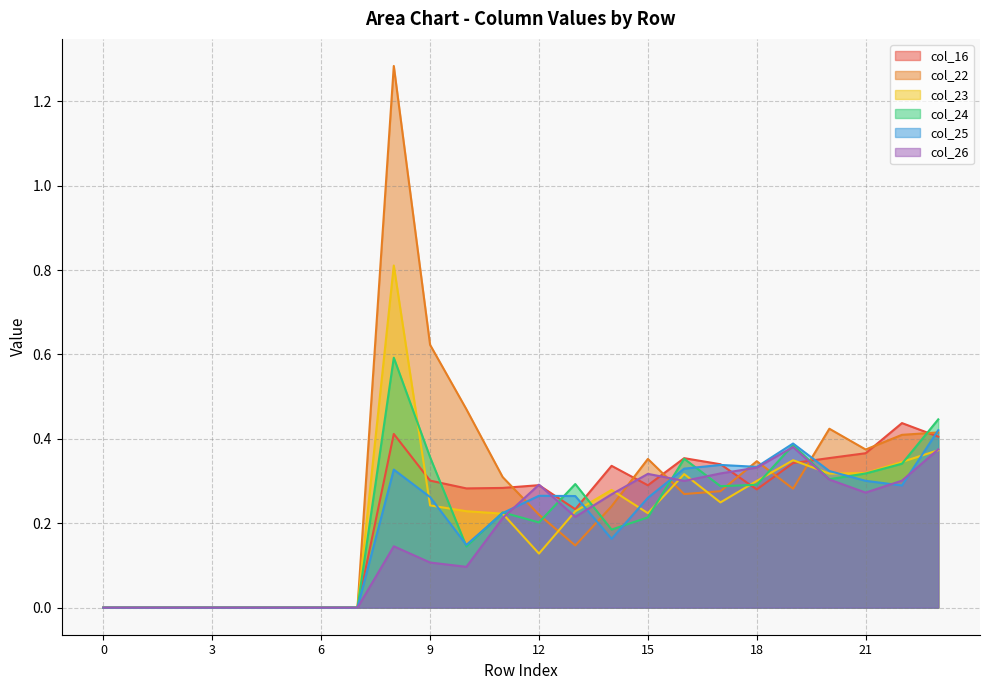

Reading right to left, what are all the values shown in this chart?

col_16: 0.4	0.4	0.4	0.4	0.3	0.3	0.3	0.4	0.3	0.3	0.2	0.3	0.3	0.3	0.3	0.4	0.0	0.0	0.0	0.0	0.0	0.0	0.0	0.0
col_22: 0.4	0.4	0.4	0.4	0.3	0.3	0.3	0.3	0.4	0.2	0.1	0.2	0.3	0.5	0.6	1.3	0.0	0.0	0.0	0.0	0.0	0.0	0.0	0.0
col_23: 0.4	0.3	0.3	0.3	0.3	0.3	0.2	0.3	0.2	0.3	0.2	0.1	0.2	0.2	0.2	0.8	0.0	0.0	0.0	0.0	0.0	0.0	0.0	0.0
col_24: 0.4	0.3	0.3	0.3	0.4	0.3	0.3	0.4	0.2	0.2	0.3	0.2	0.2	0.1	0.4	0.6	0.0	0.0	0.0	0.0	0.0	0.0	0.0	0.0
col_25: 0.4	0.3	0.3	0.3	0.4	0.3	0.3	0.3	0.3	0.2	0.3	0.3	0.2	0.1	0.3	0.3	0.0	0.0	0.0	0.0	0.0	0.0	0.0	0.0
col_26: 0.4	0.3	0.3	0.3	0.4	0.3	0.3	0.3	0.3	0.3	0.2	0.3	0.2	0.1	0.1	0.1	0.0	0.0	0.0	0.0	0.0	0.0	0.0	0.0